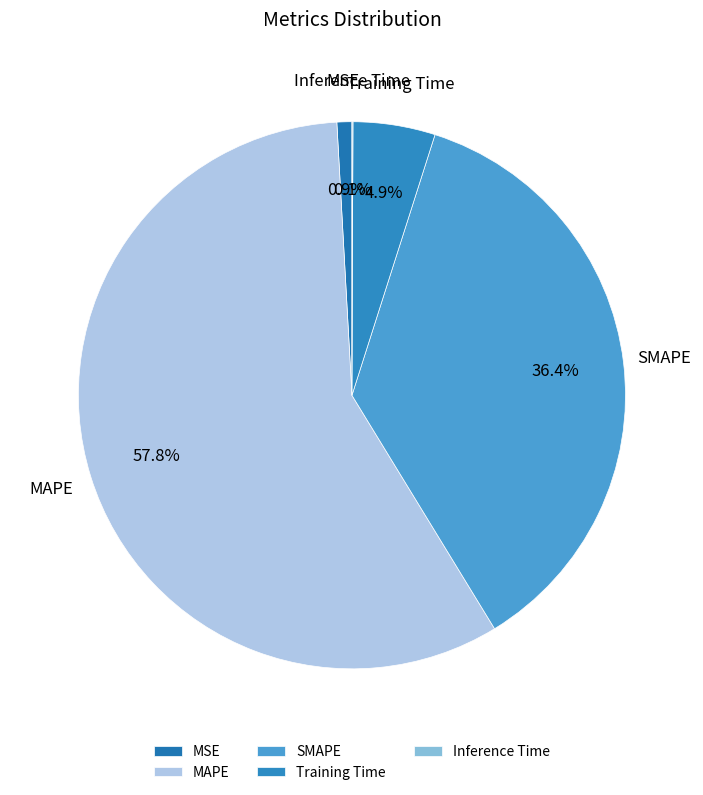

Combined, do MAPE and Training Time account for over 50%?

Yes